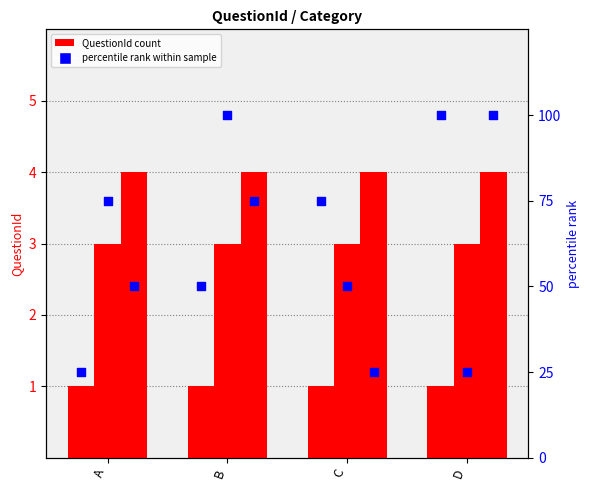

At which category is the sum across all series the highest?

B